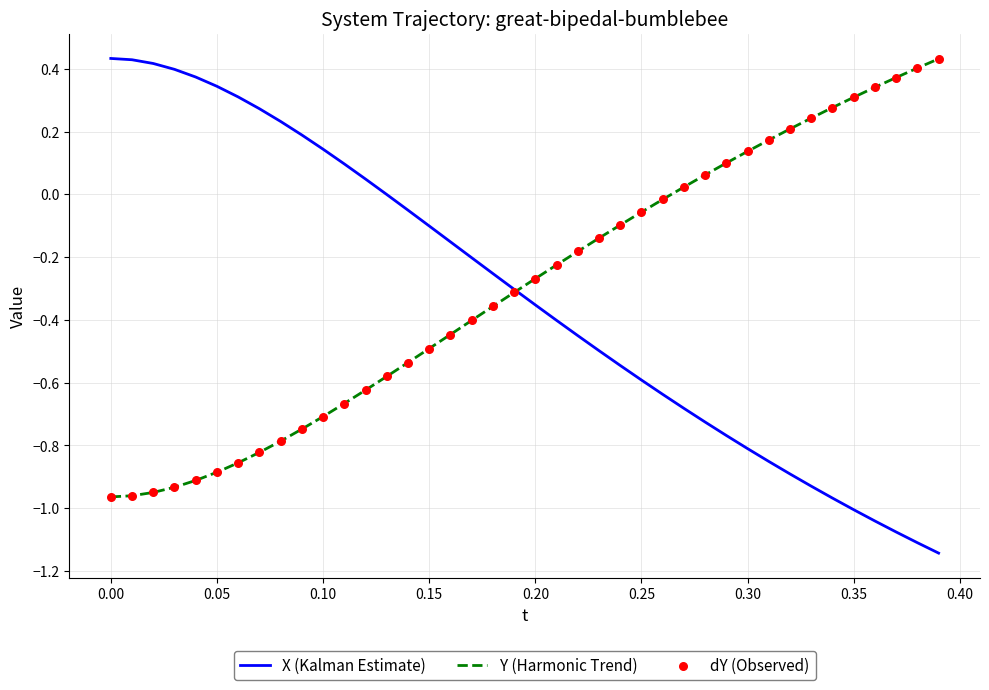

Which series has the largest range (max minus min)?

X (Kalman Estimate)